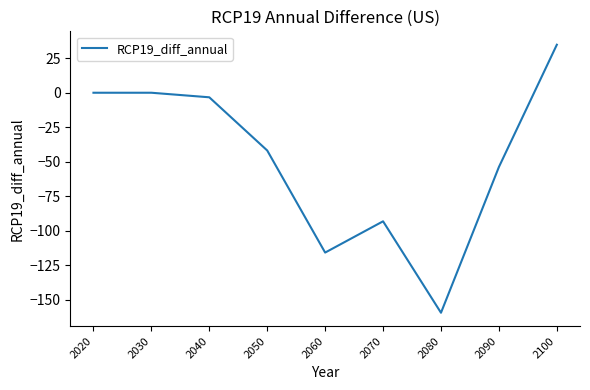

True or false: the data has more than 0 interior local peaks.

True